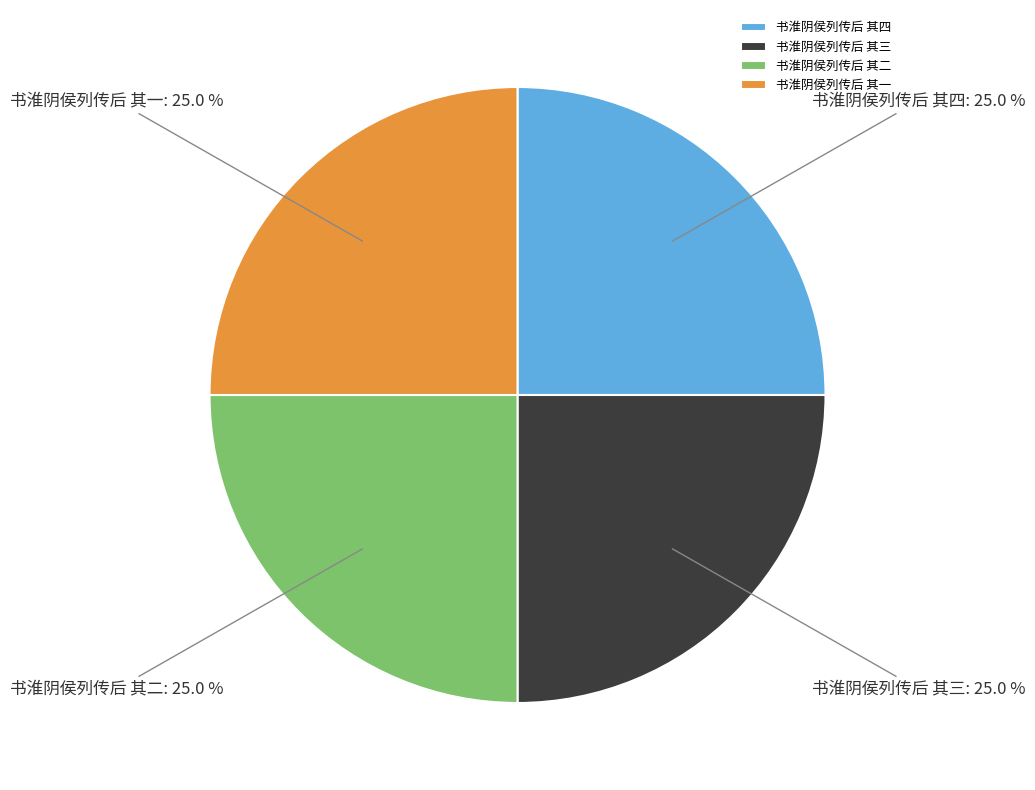

What percentage is the 书淮阴侯列传后 其三 slice, to the nearest percent?

25%